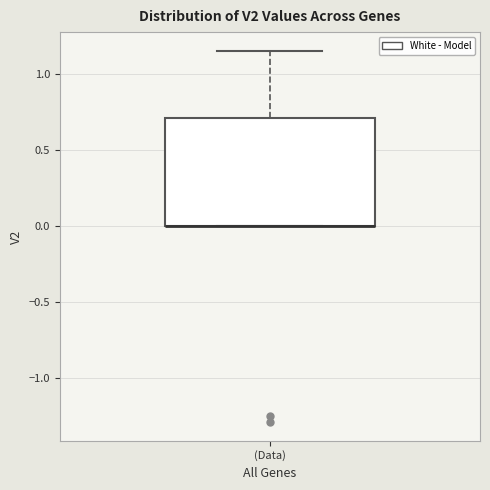

Transcribe this box plot: give where the median line is, the range the box spans, and where the two whiskers end, as read against the y-axis. The values are not printed on the chart, so give them approximately, as read against the axis.

median 0.00 (drawn on the box's lower edge), box 0.00 to 0.70, whiskers 0.00 to 1.15